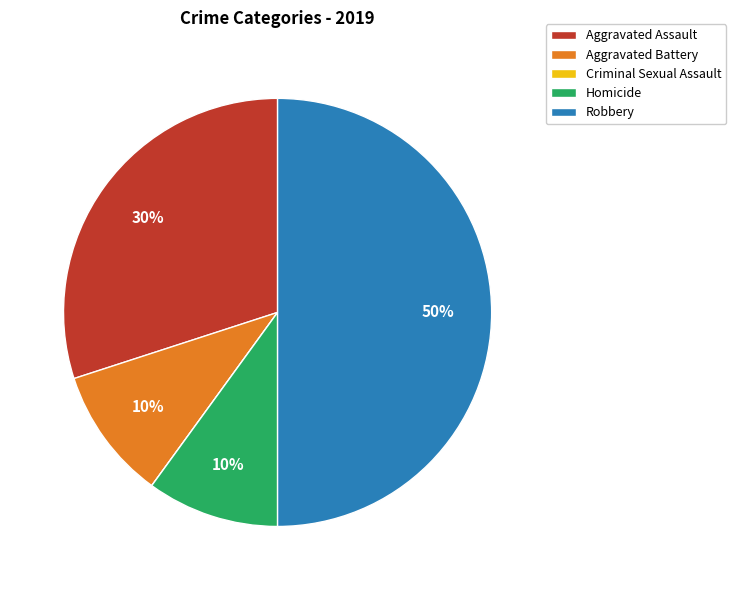

To the nearest percent, what percentage of the pie is Robbery?

50%